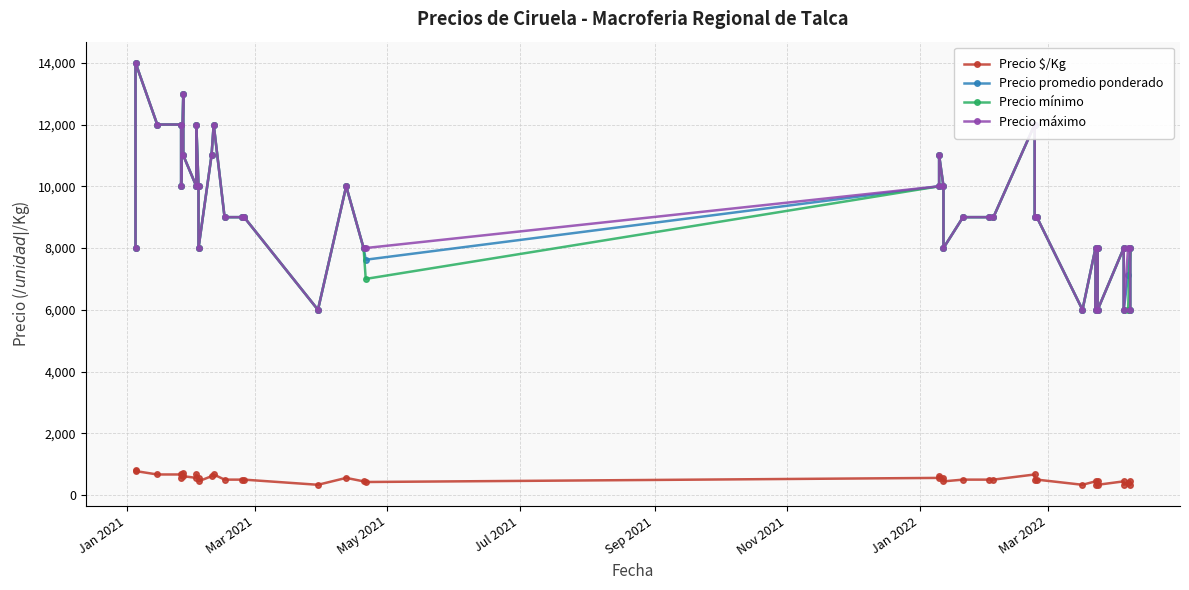

True or false: Precio promedio ponderado and Precio $/Kg intersect in this chart.

False